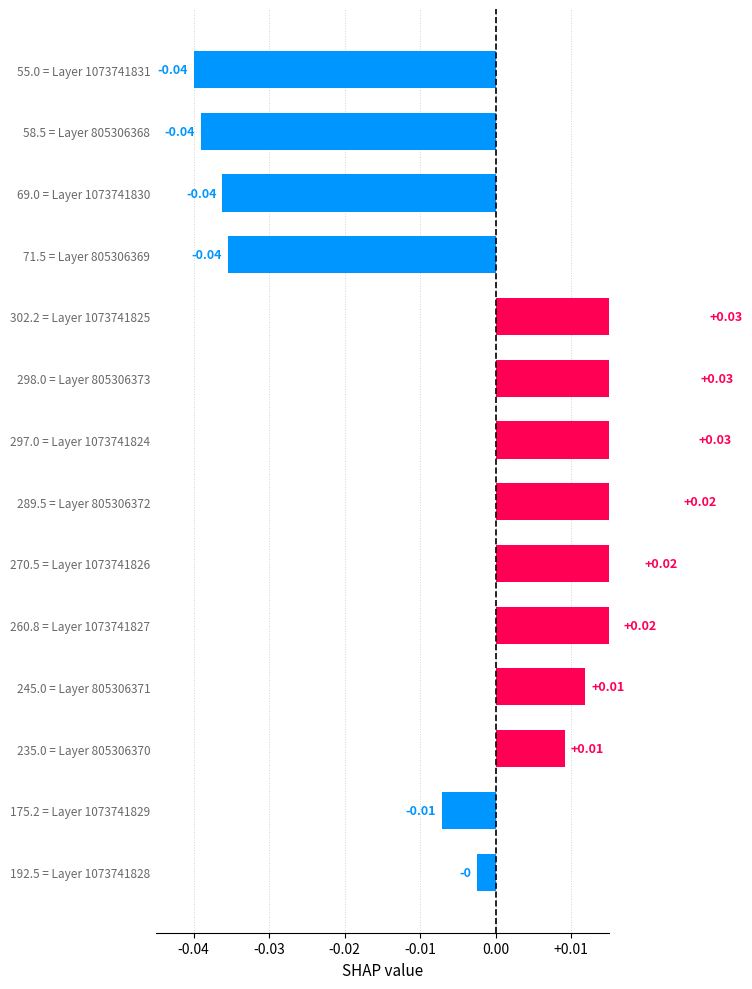

What is the difference between the maximum and minimum values?

0.1